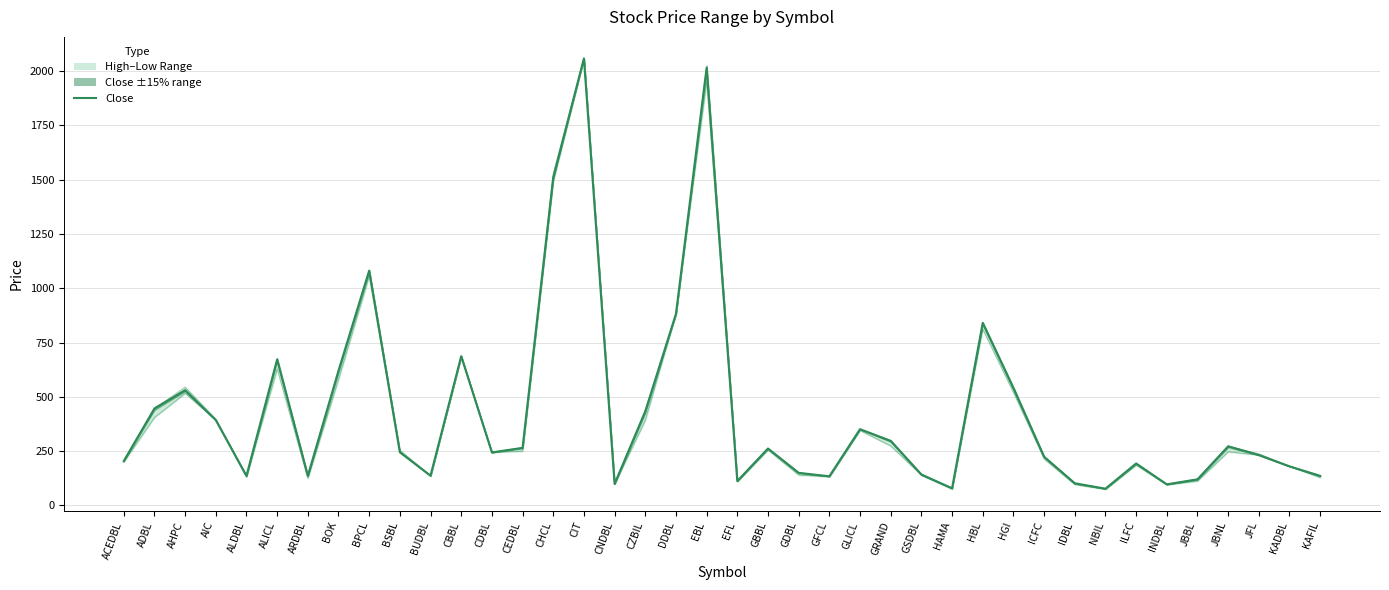

How many data points are above 245?

19